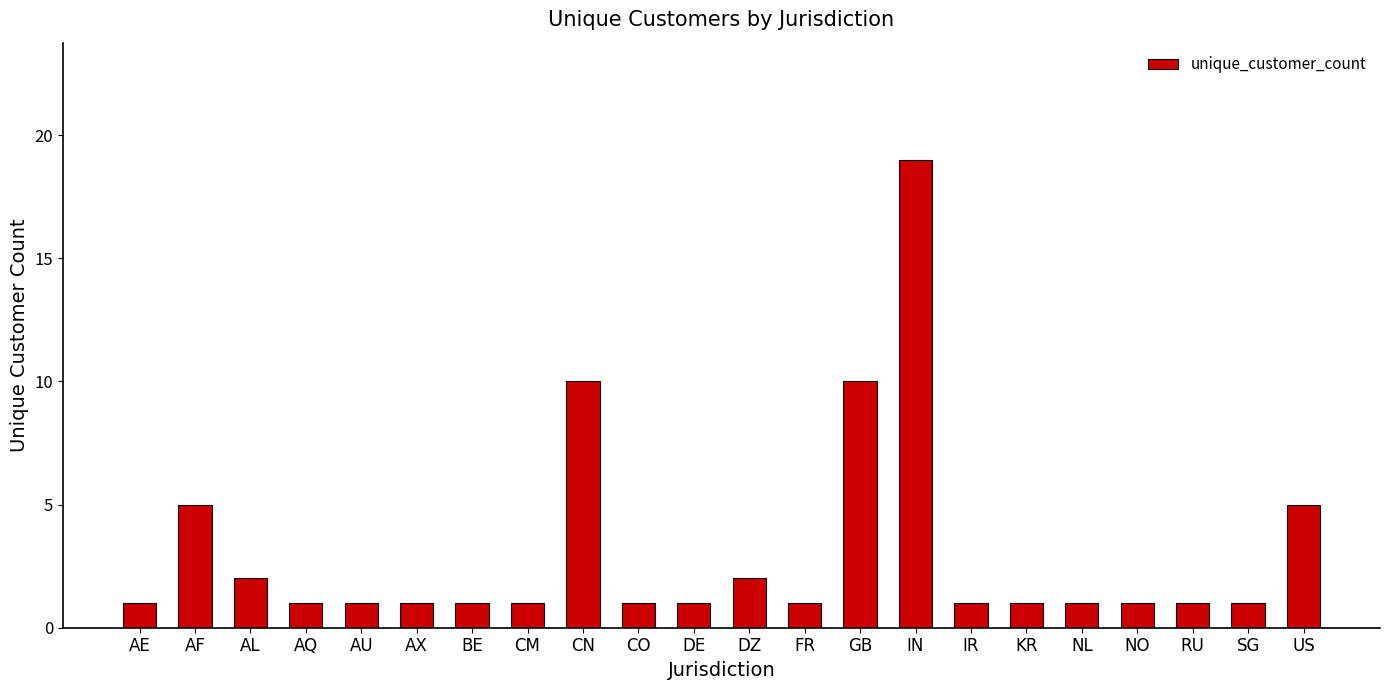

The chart shows a value of 1 at KR. True or false?

True